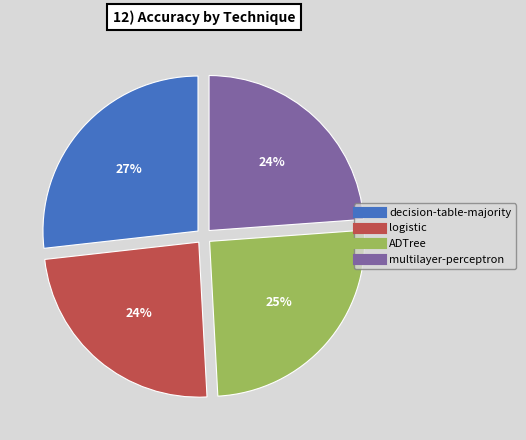

Does logistic represent more than half of the total?

No